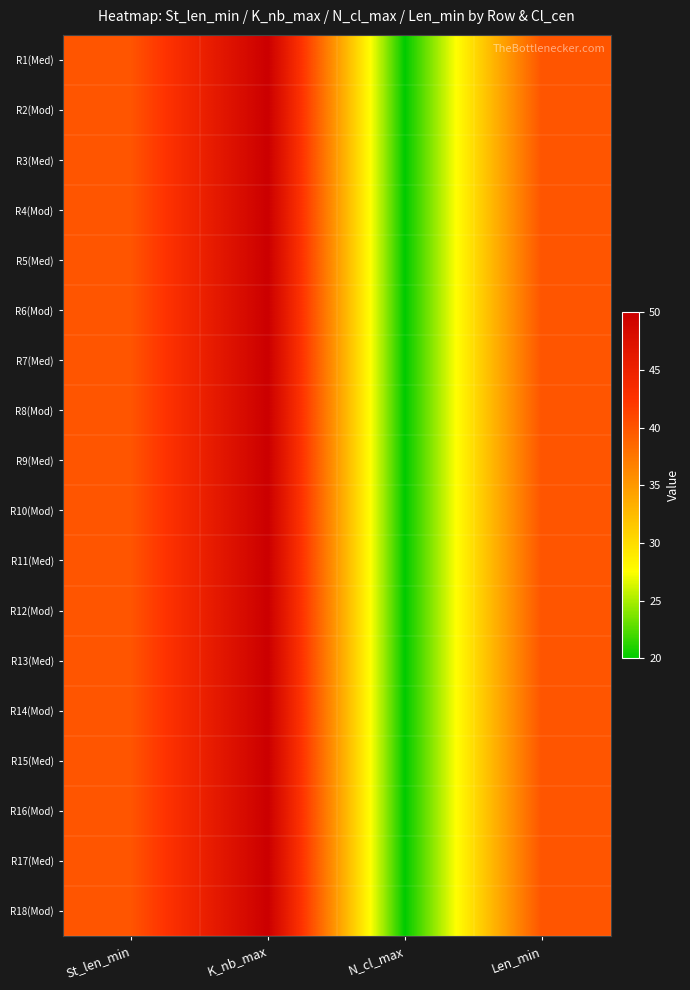

How many distinct data groups are displayed?

18